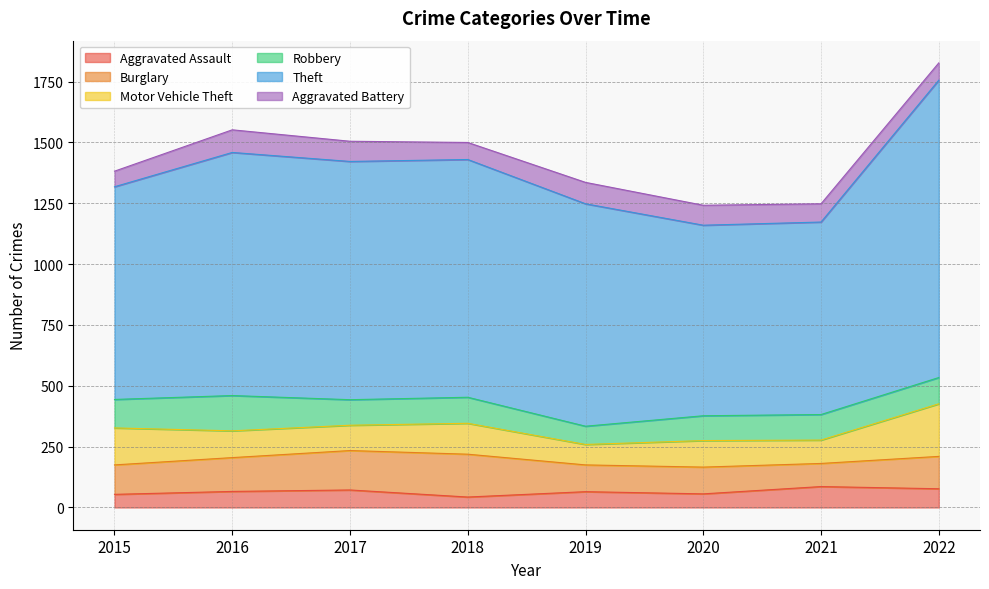

True or false: Robbery and Aggravated Assault cross at least once.

False